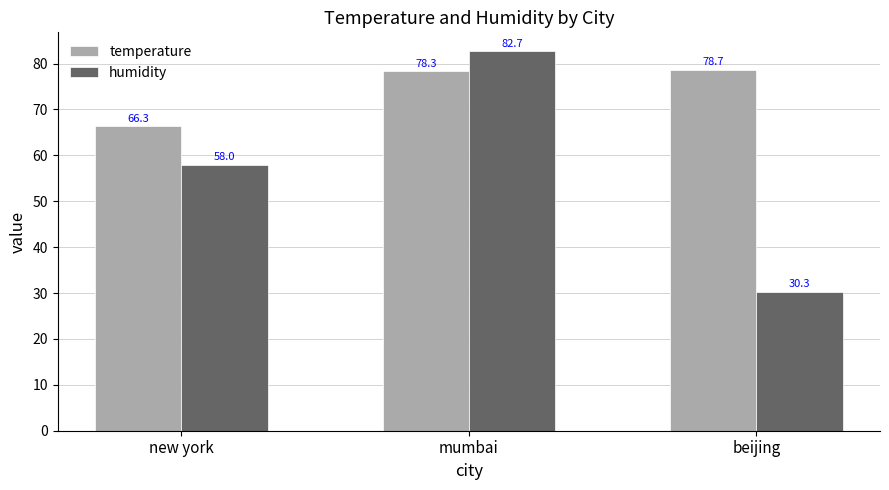

Reading right to left, extract all data points from this chart.

temperature: 78.7	78.3	66.3
humidity: 30.3	82.7	58.0